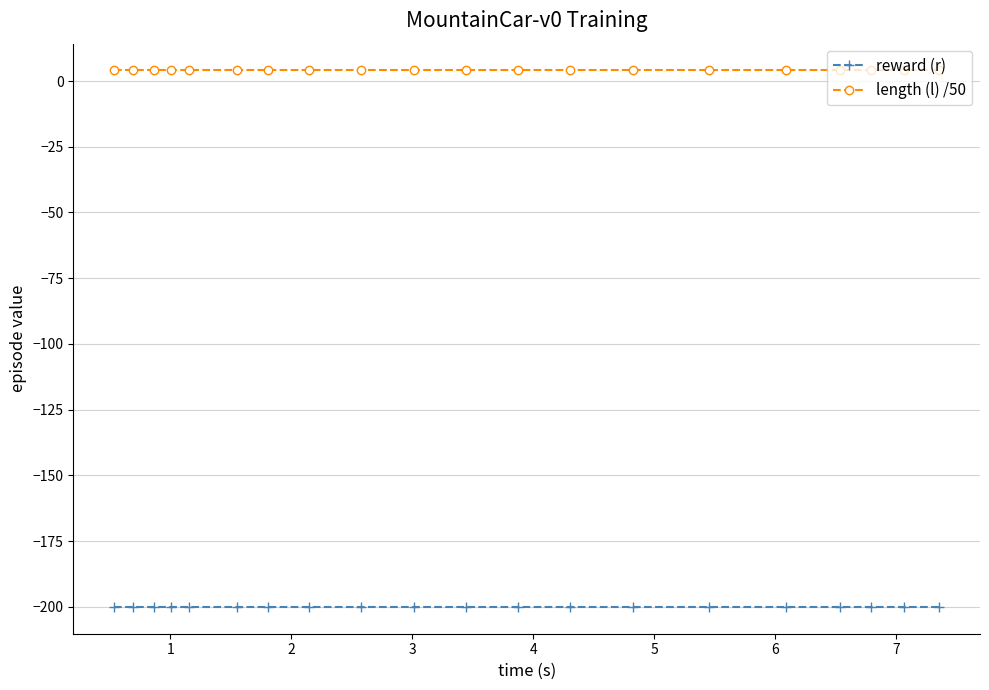

Rank the series by their maximum value, from lowest to highest.

reward (r), length (l) /50